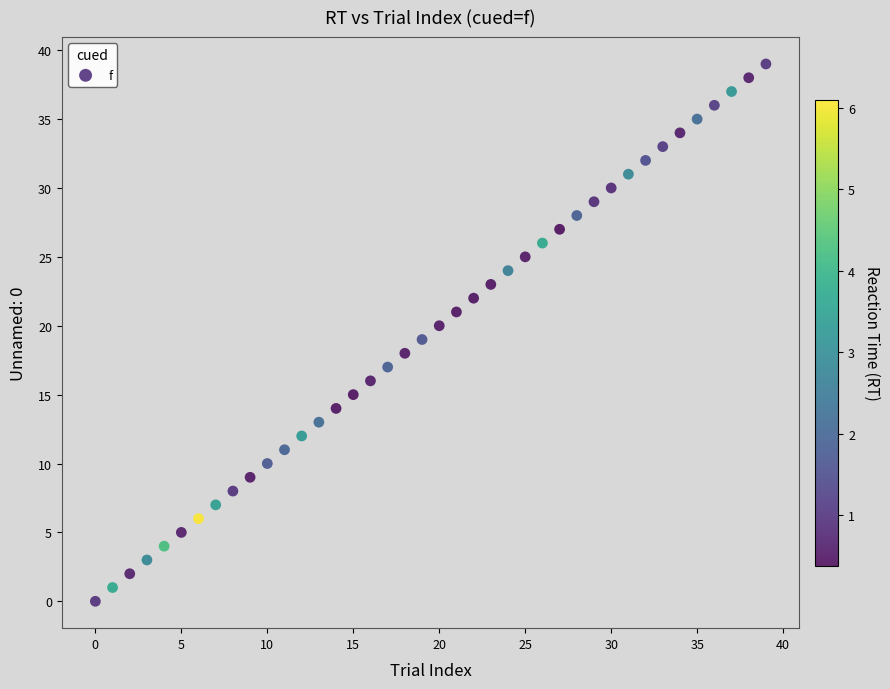

How many data points are displayed?

40